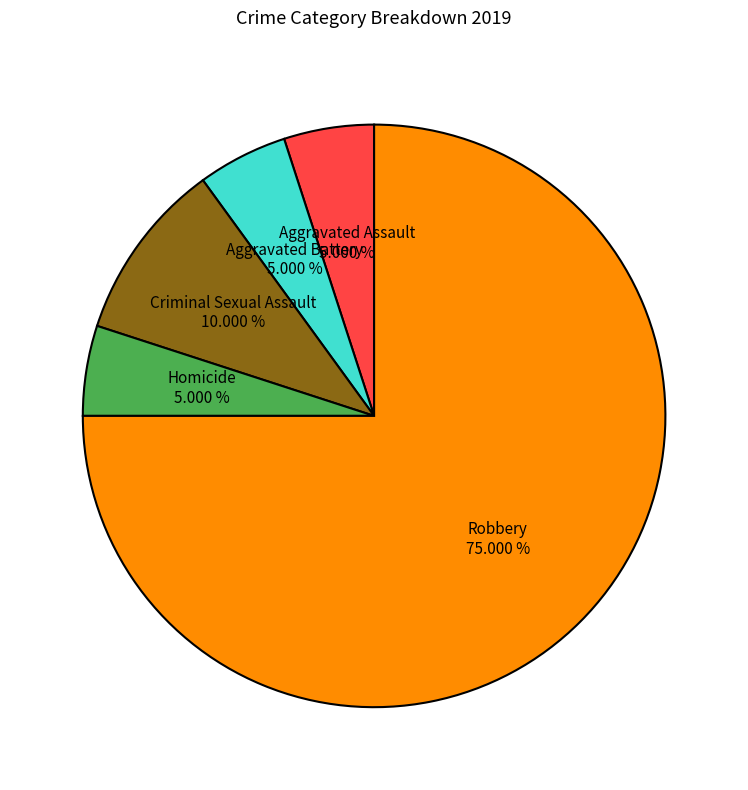

How many segments does this pie chart have?

5